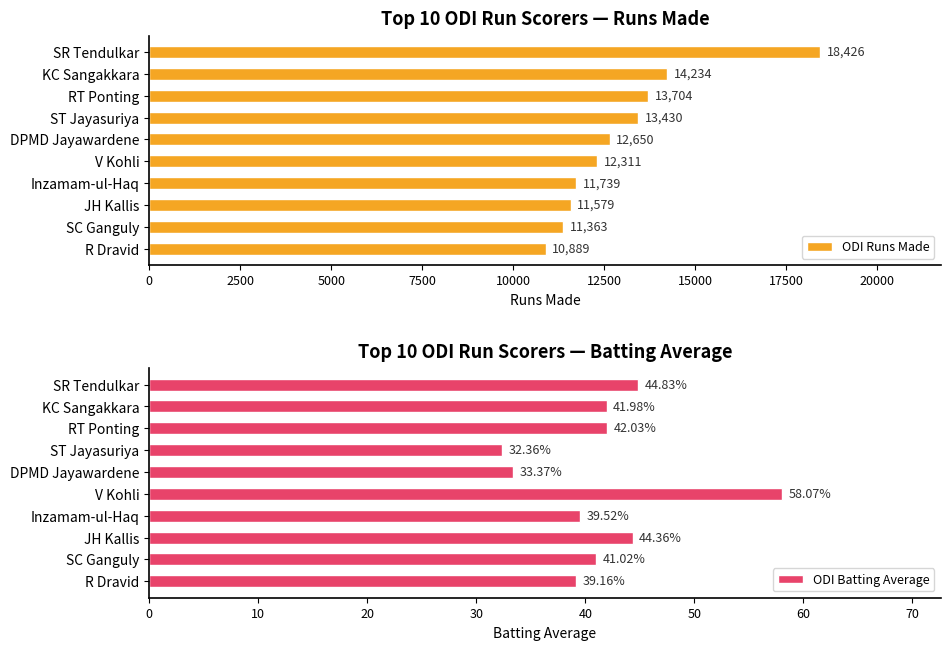

How many bars are there in total?

20